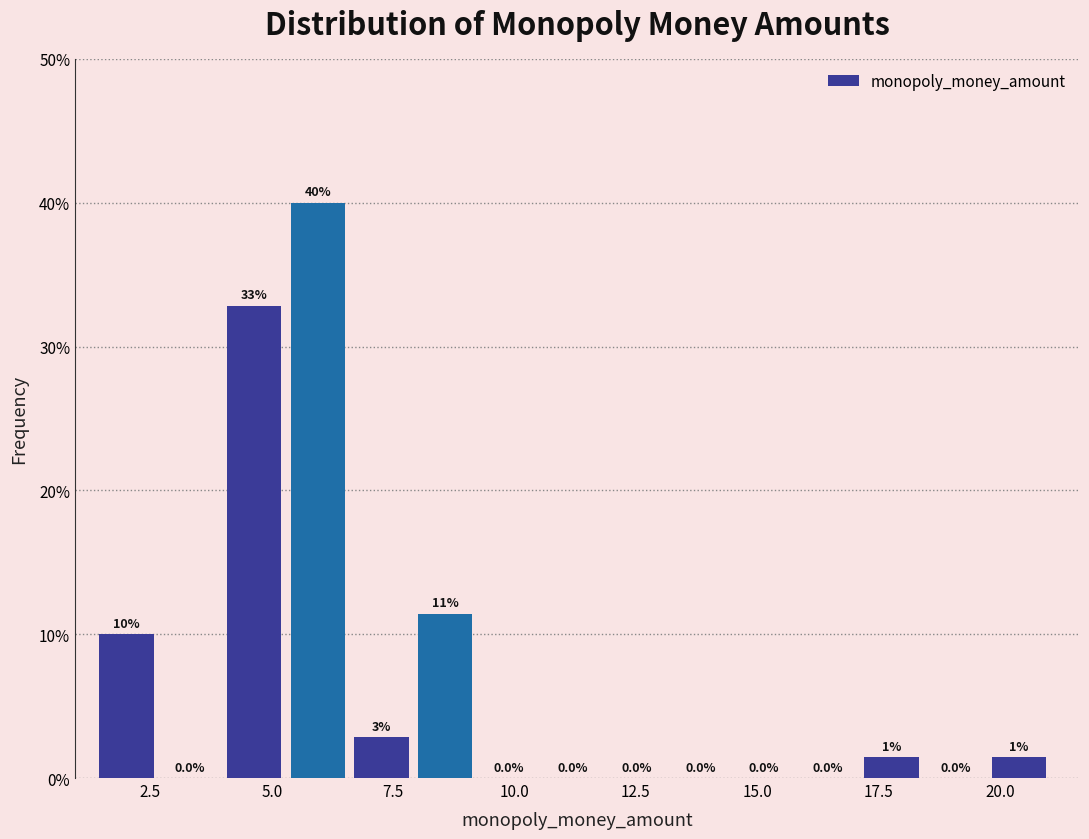

Read against the x-axis, roughly where is the centre of the tallest bar?

6.0